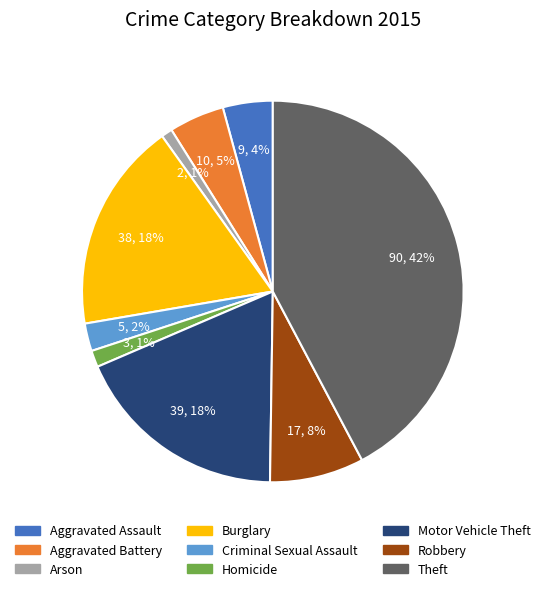

Is there a majority slice in this chart?

No